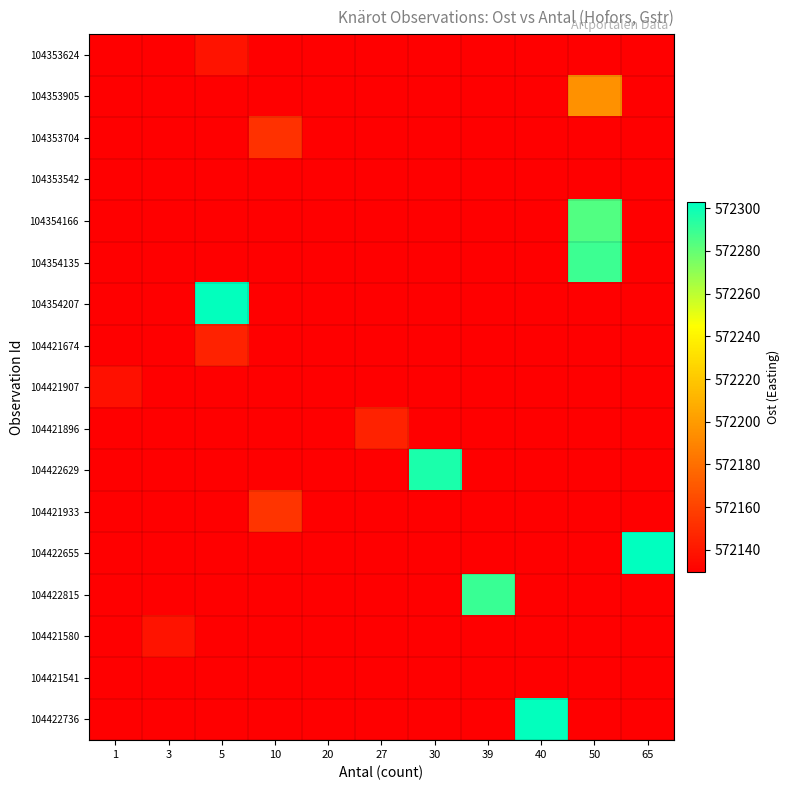

What is the smallest value displayed?

572129.6